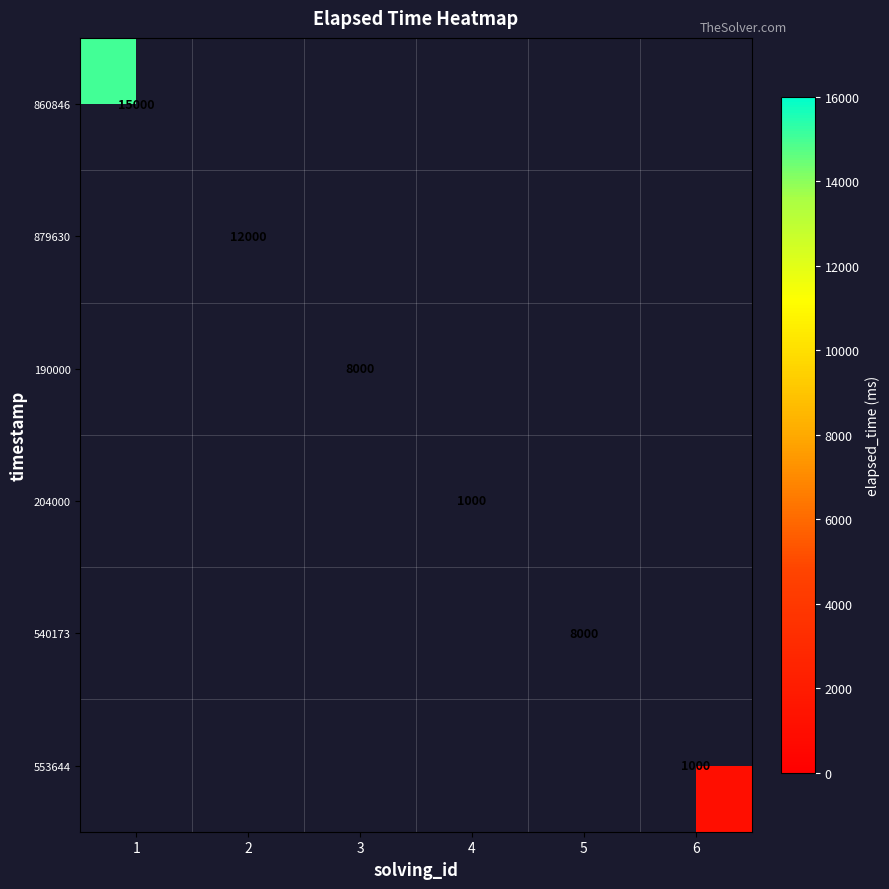

List the series in order of their overall mean, highest first.

860846, 879630, 190000, 204000, 540173, 553644